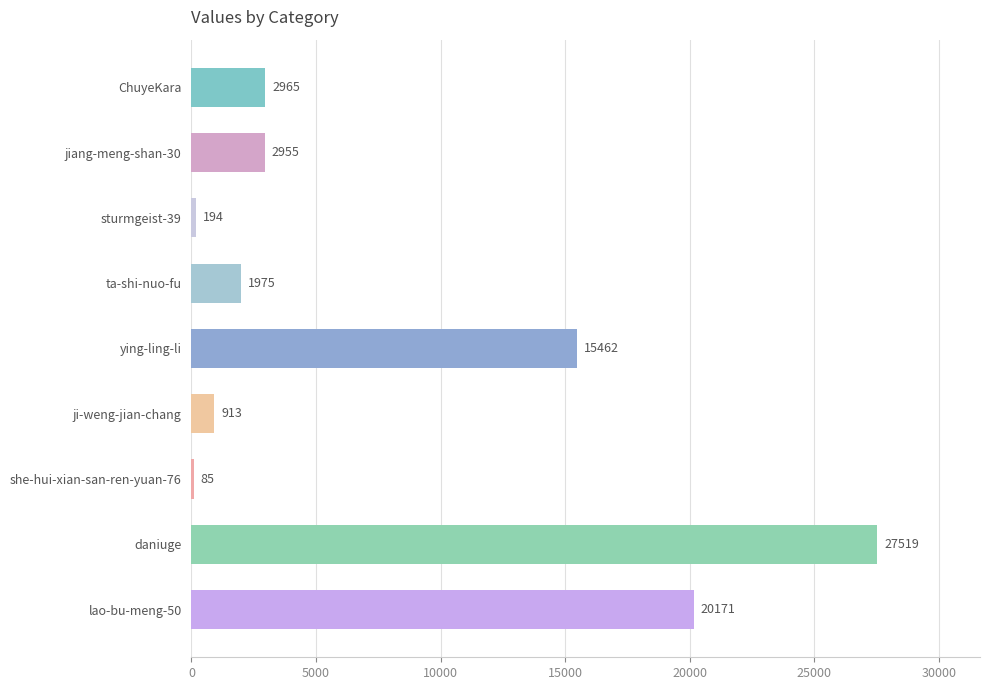

Reading bottom to top, list all the values displayed in this chart.

lao-bu-meng-50=20171	daniuge=27519	she-hui-xian-san-ren-yuan-76=85	ji-weng-jian-chang=913	ying-ling-li=15462	ta-shi-nuo-fu=1975	sturmgeist-39=194	jiang-meng-shan-30=2955	ChuyeKara=2965